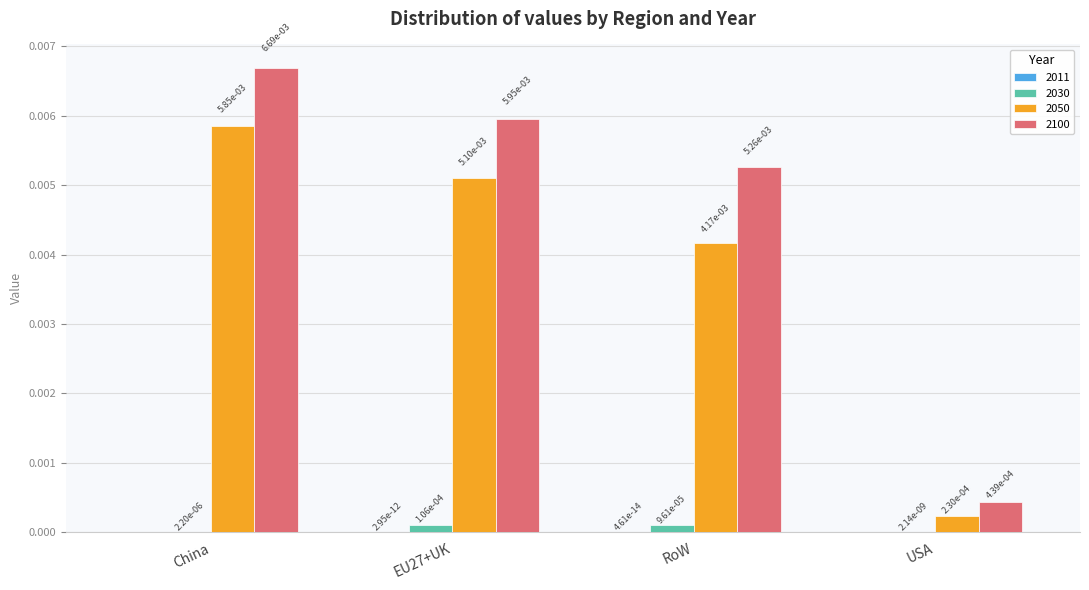

The value of 2050 at USA is 0.0. True or false?

True